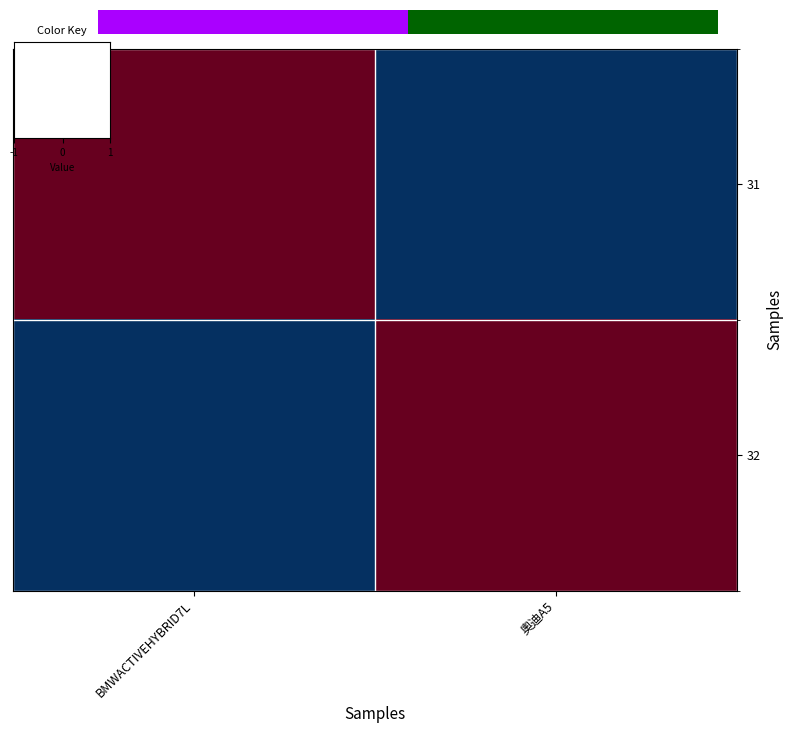

How many values in the 32 series are below 1?

1